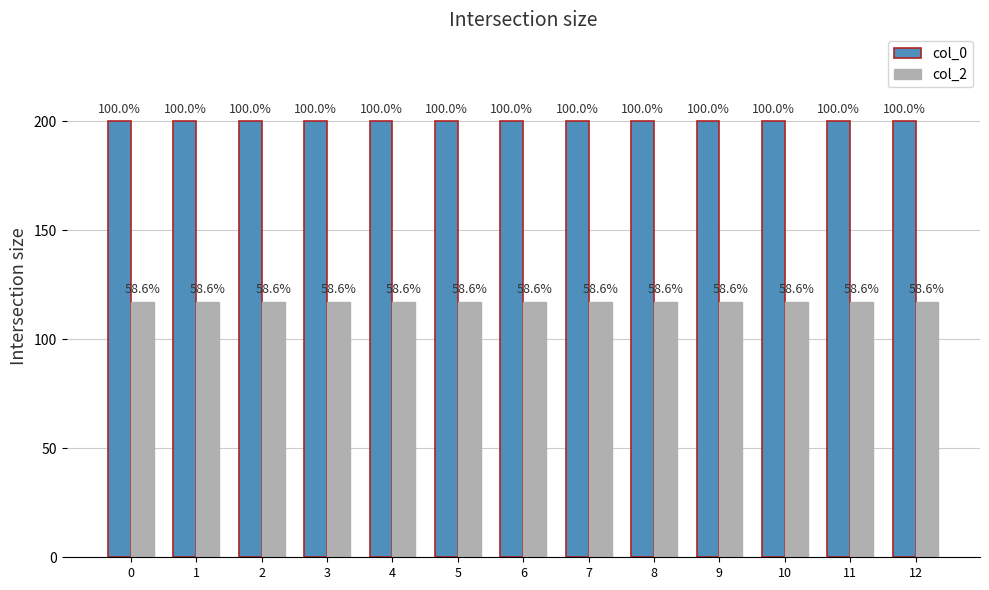

List the series in order of their overall mean, lowest first.

col_2, col_0